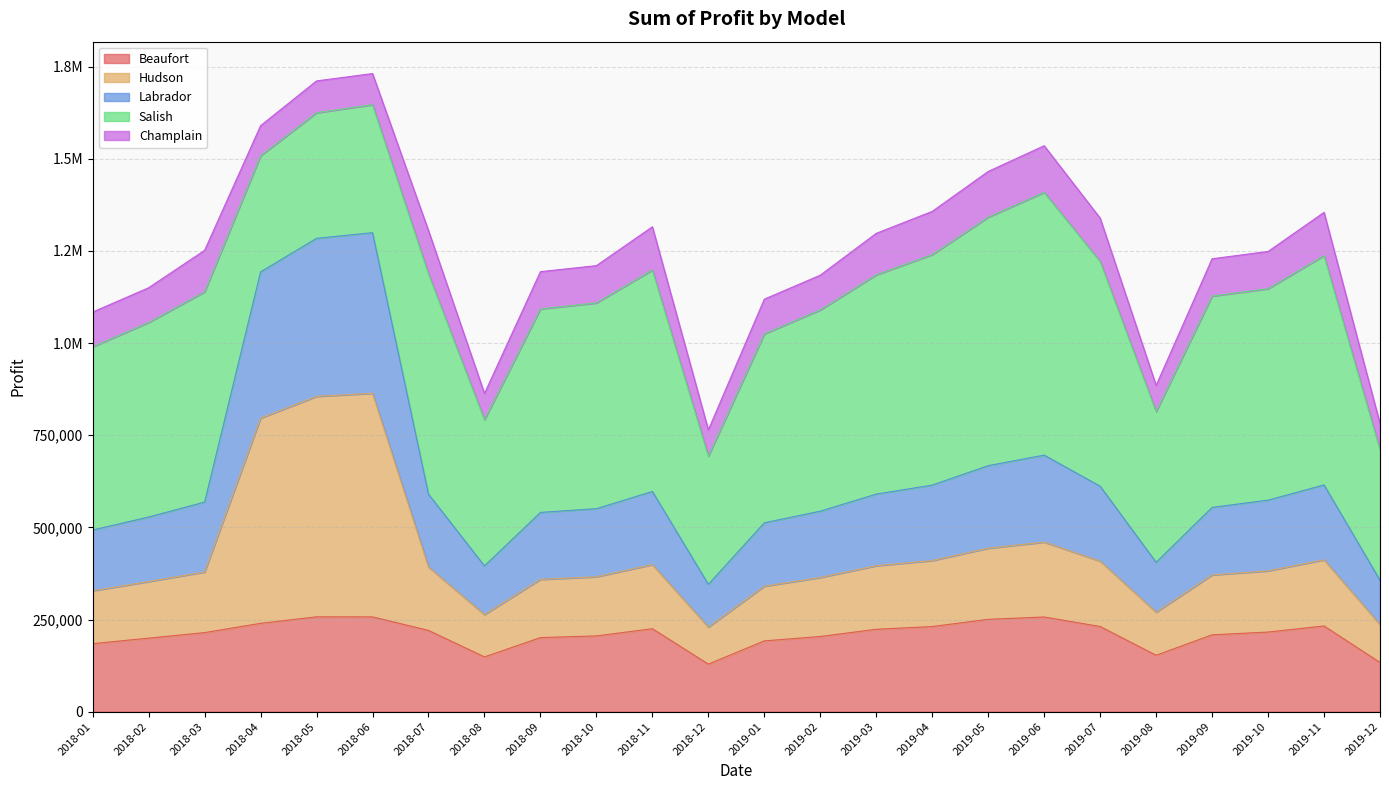

What are all the series names shown in the legend?

Beaufort, Hudson, Labrador, Salish, Champlain